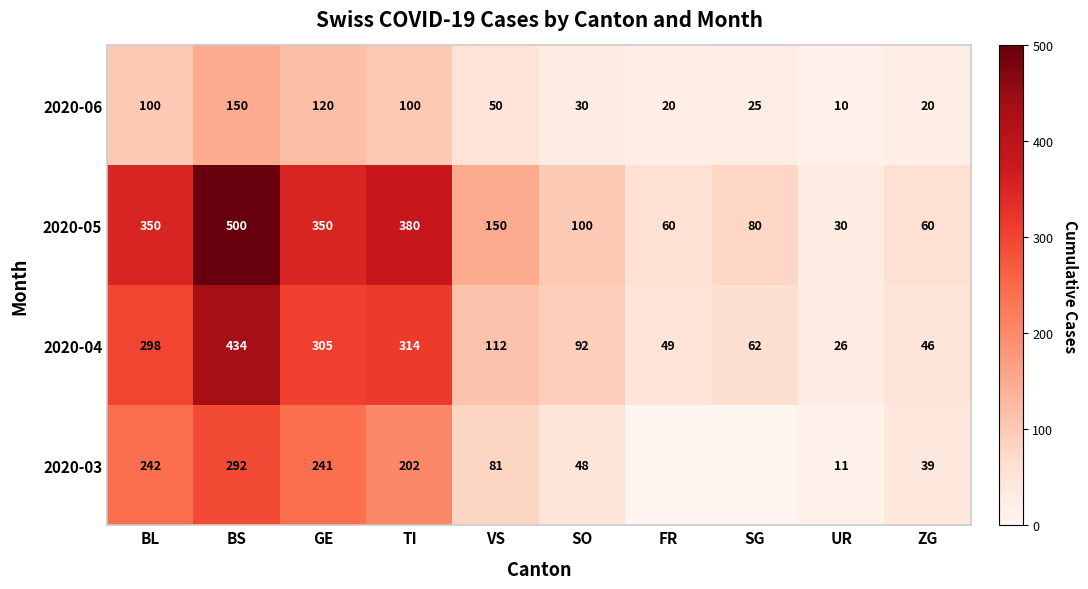

Where does the 2020-06 series first go above 50?

BL